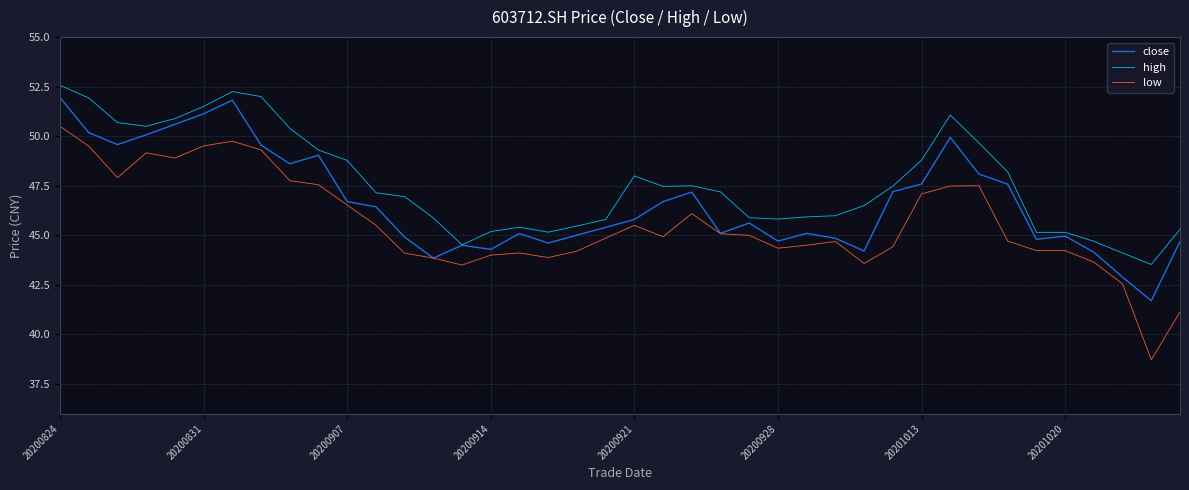

Which series has the widest spread of values?

low